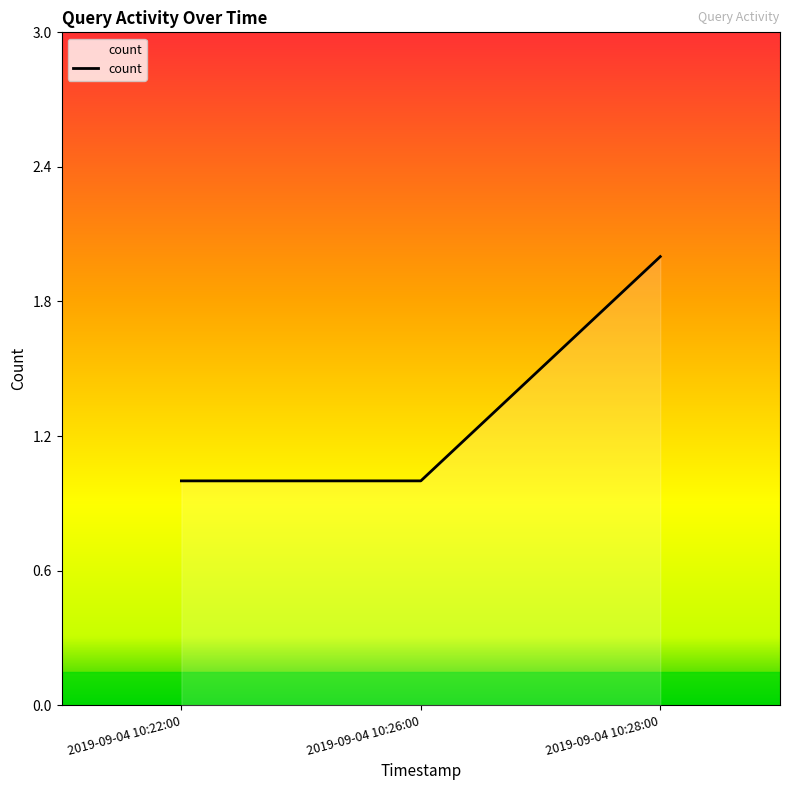

What position from the left is 2019-09-04 10:22:00?

1